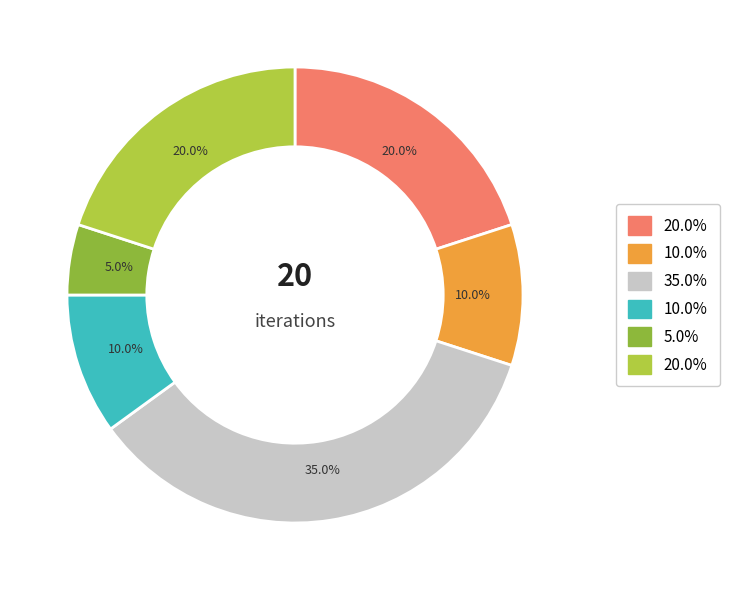

To the nearest percent, what is the difference between the largest and smallest slice percentages?

30%